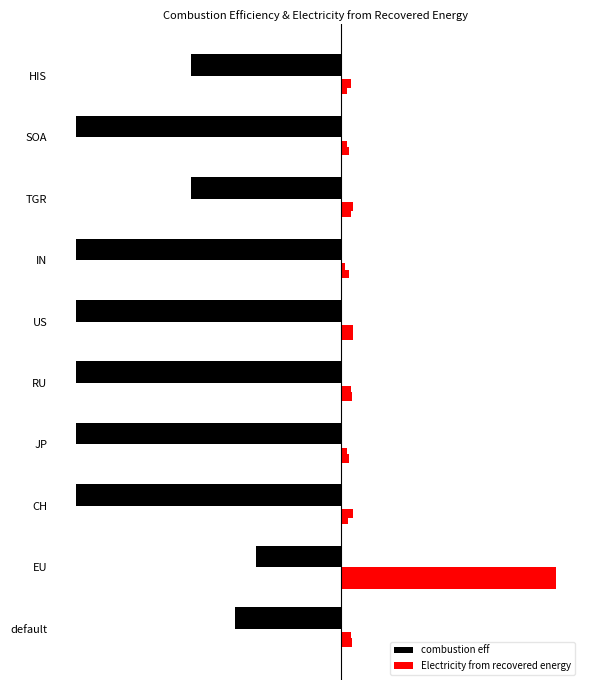

Which series changed the most between US and SOA?

combustion eff